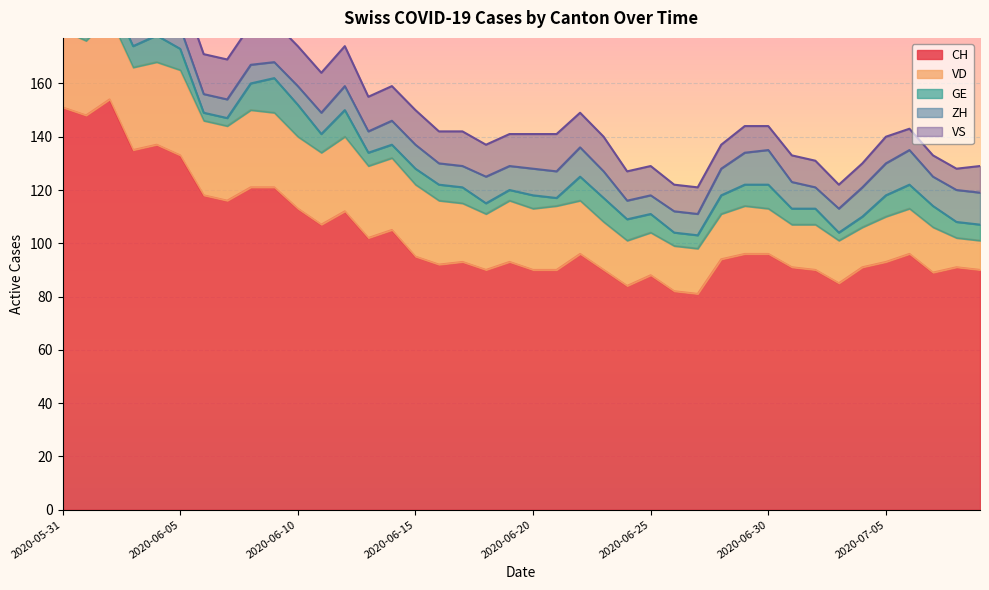

Which label corresponds to the largest value in the chart?

2020-06-02